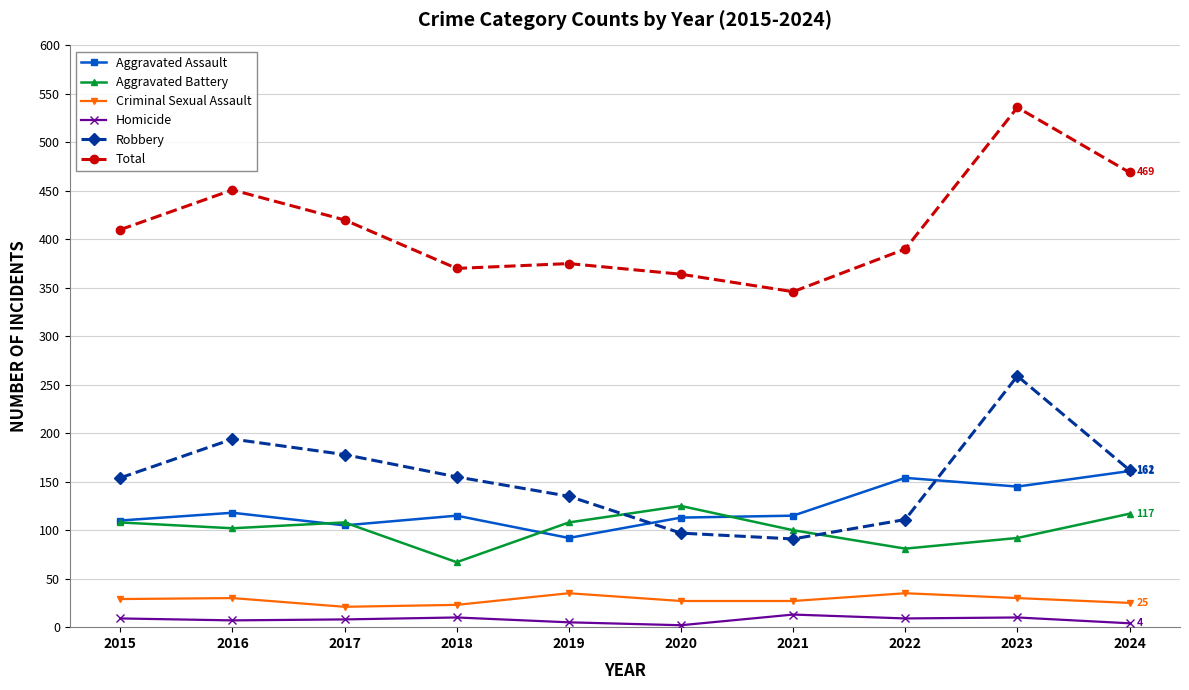

Is it true that Robbery equals 72 at 2022?

False